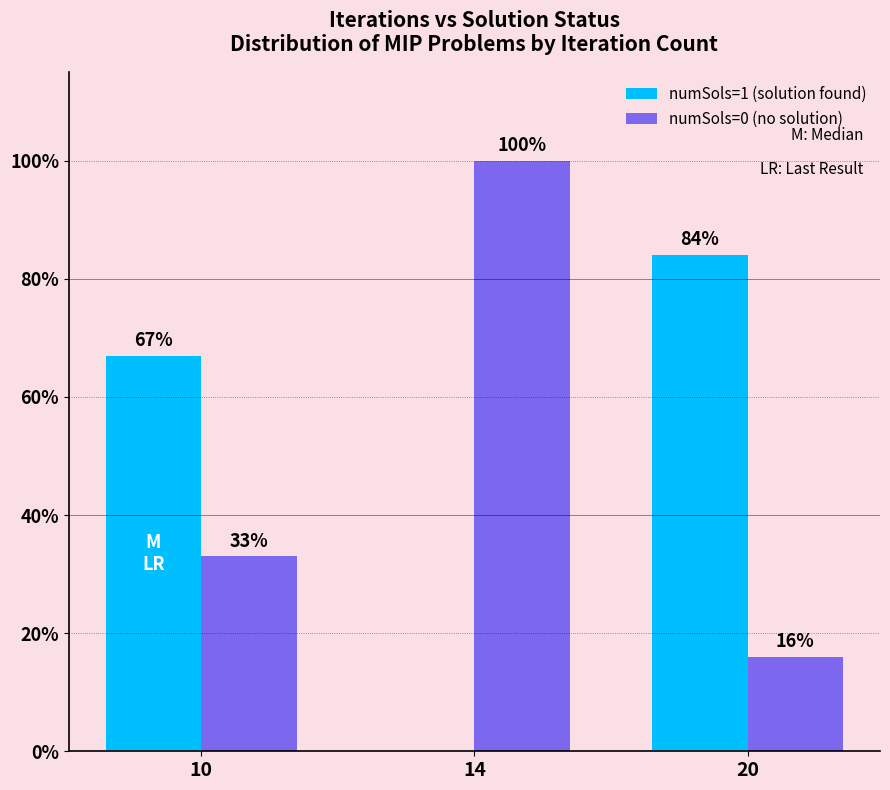

What is the maximum value shown in the chart?

100